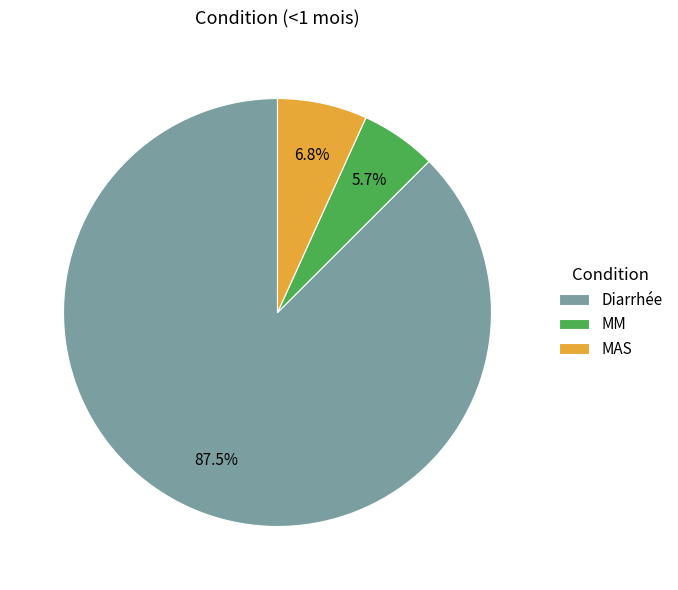

To the nearest percent, what percentage of the pie is MAS?

7%